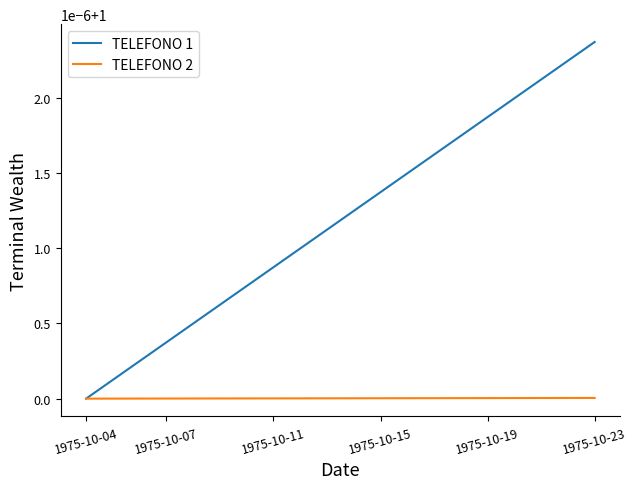

True or false: TELEFONO 1 and TELEFONO 2 intersect in this chart.

False